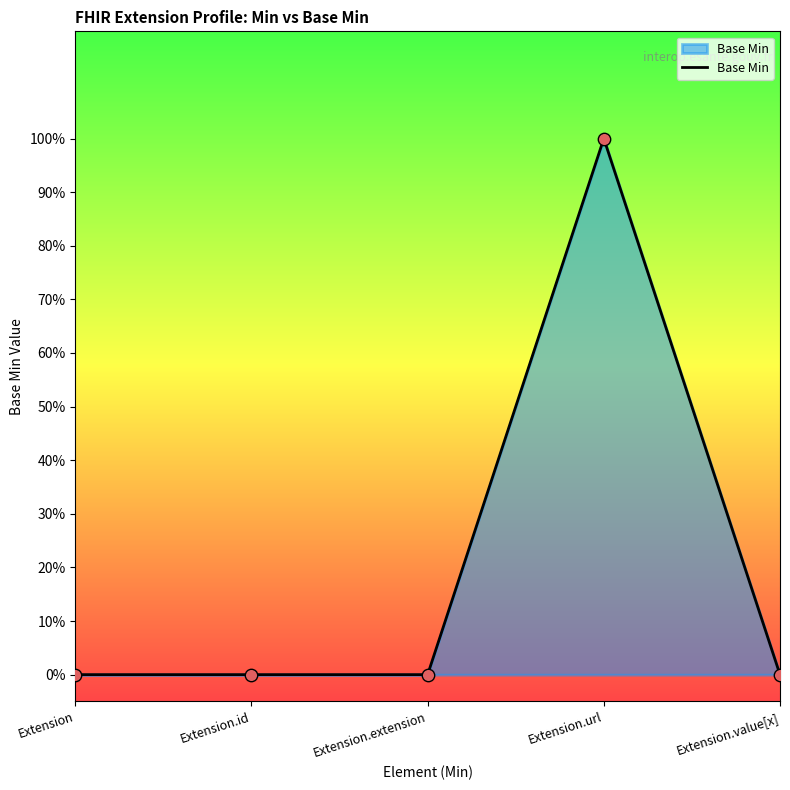

Does the chart have visible grid lines?

No